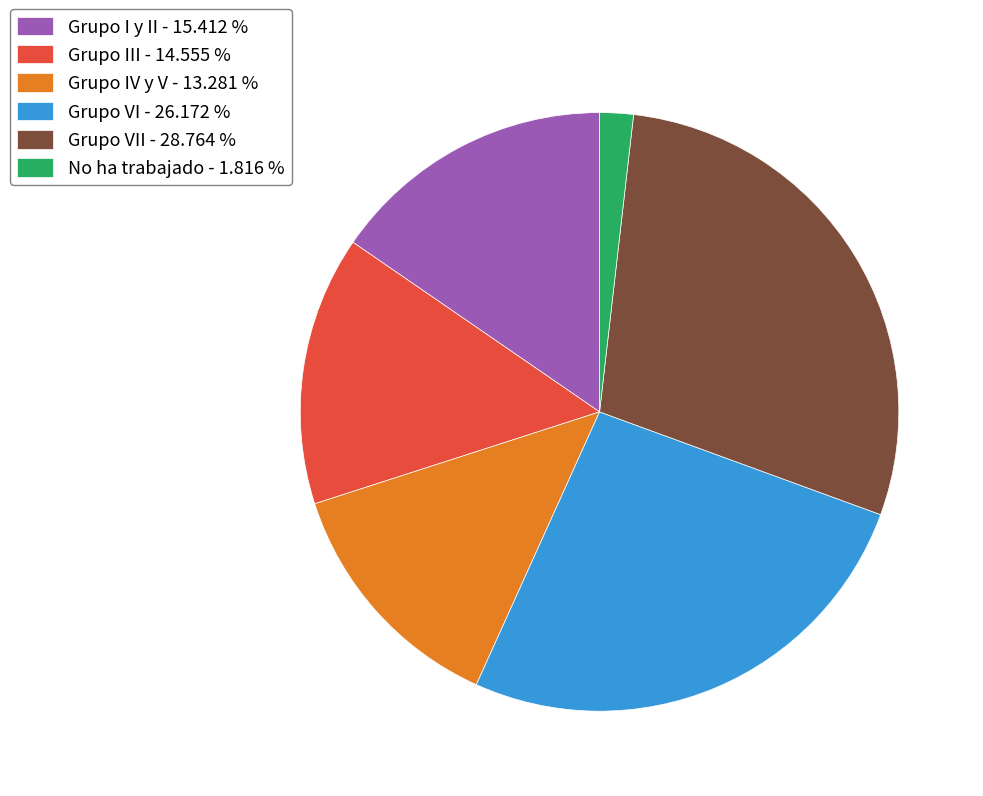

Is there a majority slice in this chart?

No